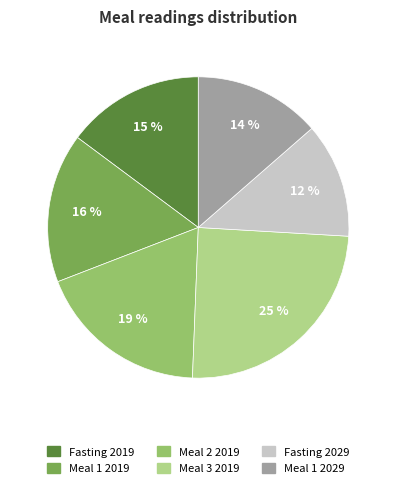

Count the number of slices in the pie.

6